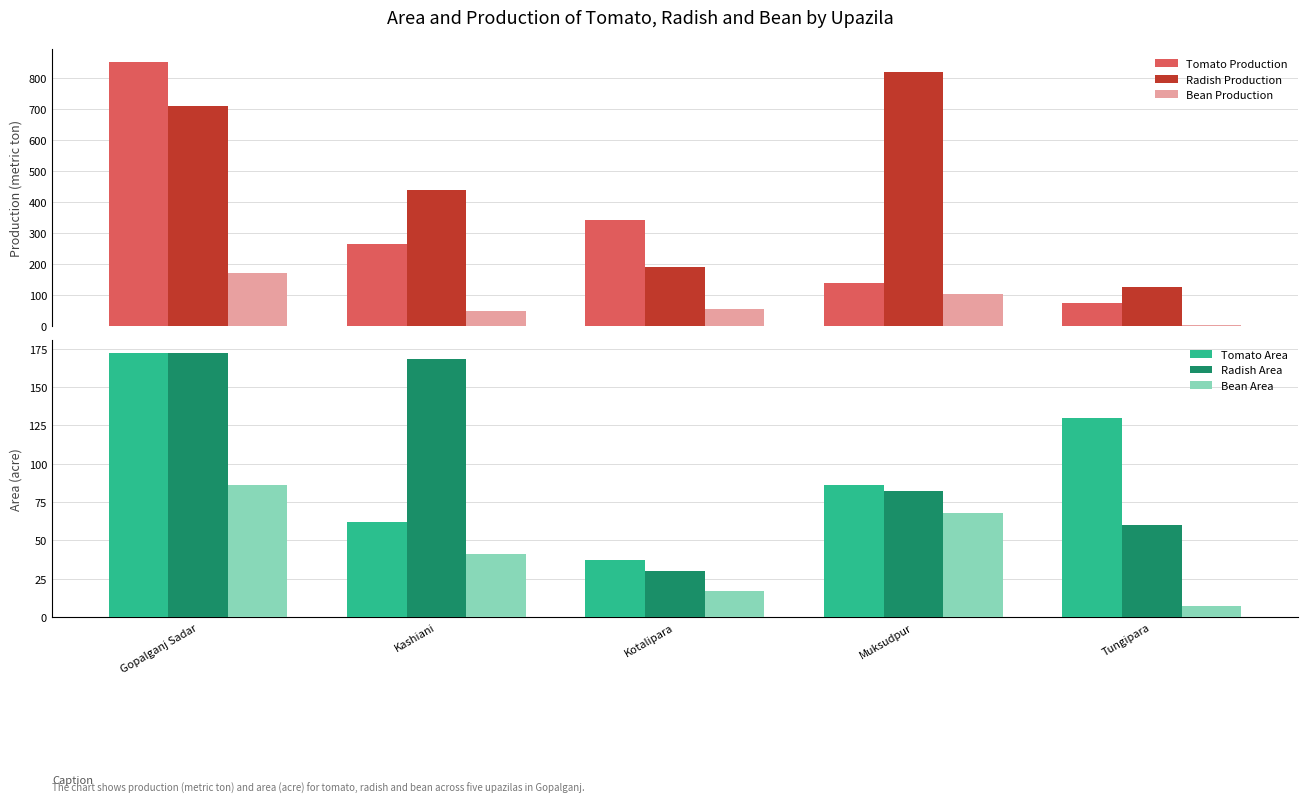

At which label is Bean Area closest to 46?

Kashiani